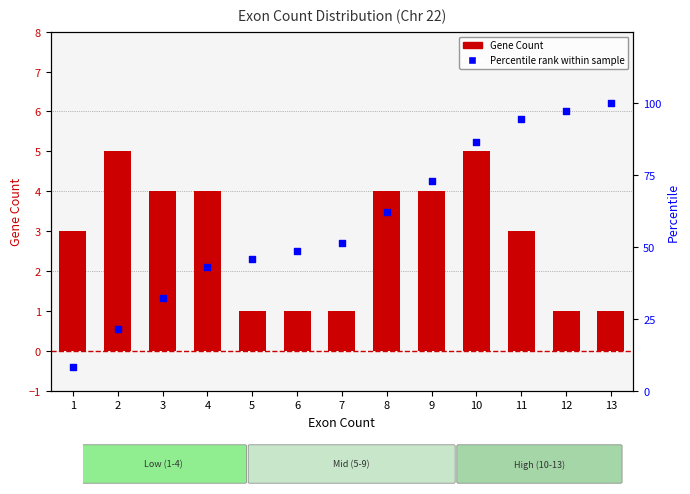

At how many categories does at least one series exceed 52?

6